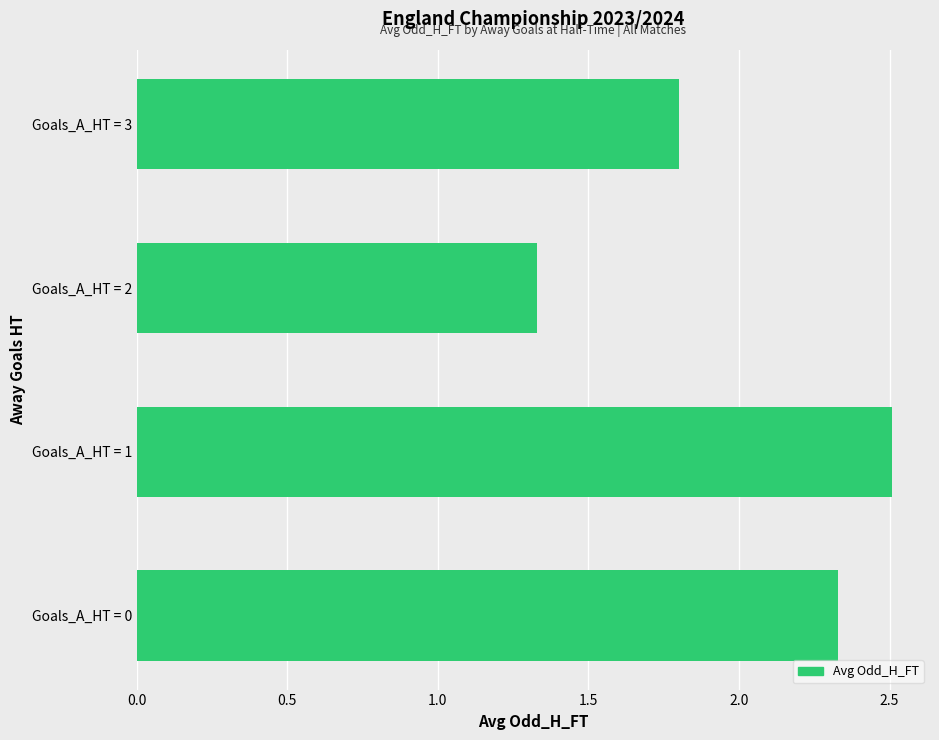

Which has a higher value, Goals_A_HT = 3 or Goals_A_HT = 2?

Goals_A_HT = 3